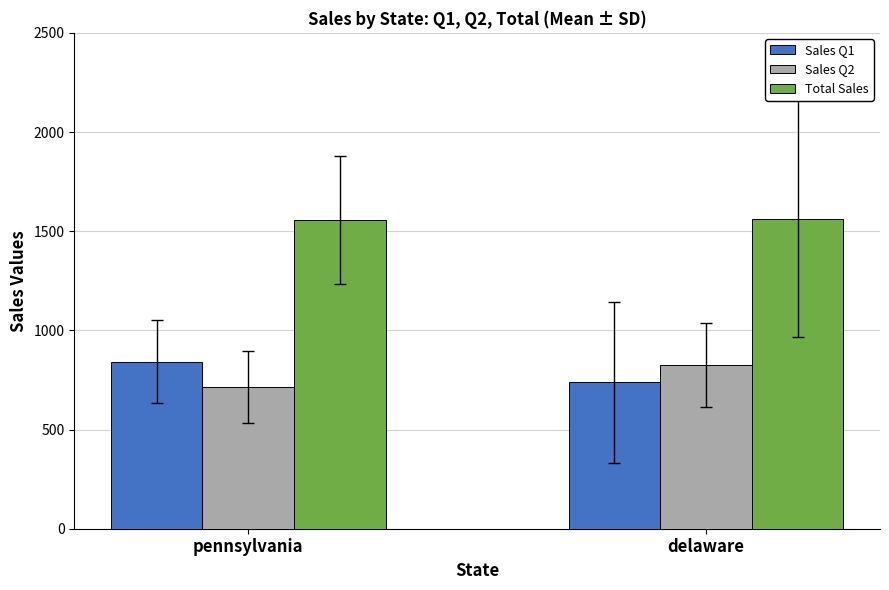

At which label is Sales Q2 closest to 768?

pennsylvania